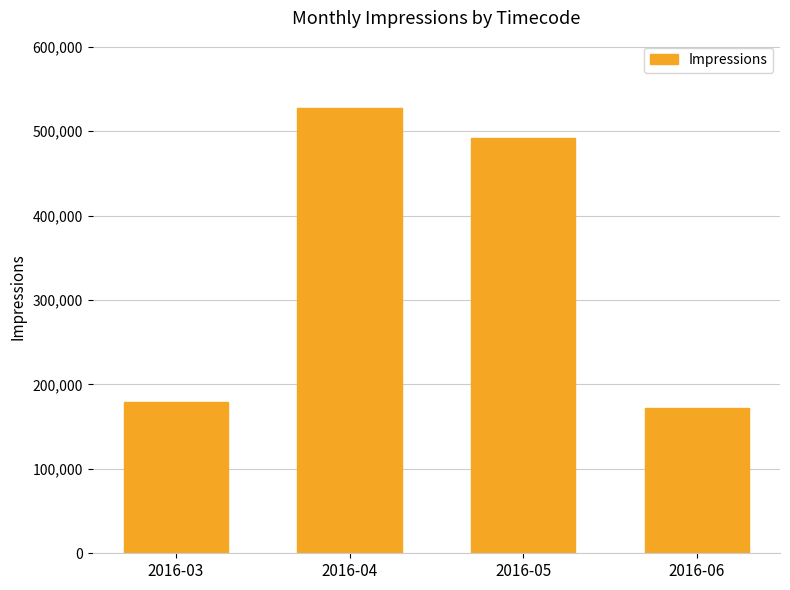

How many categories are shown in the chart?

4